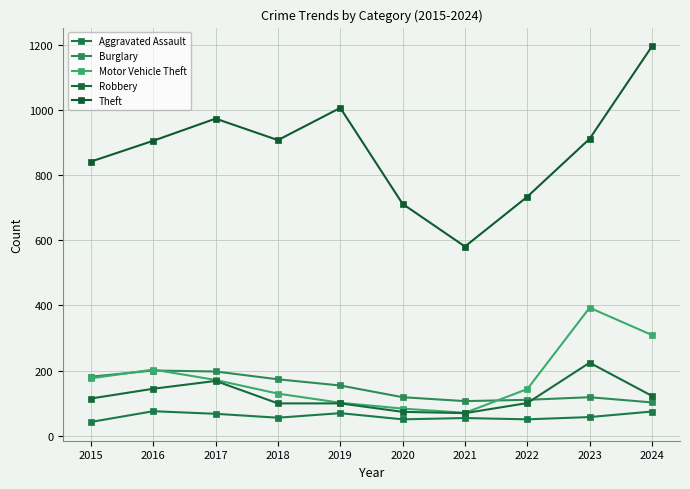

In Theft, how many points are higher than both neighbors (excluding endpoints)?

2